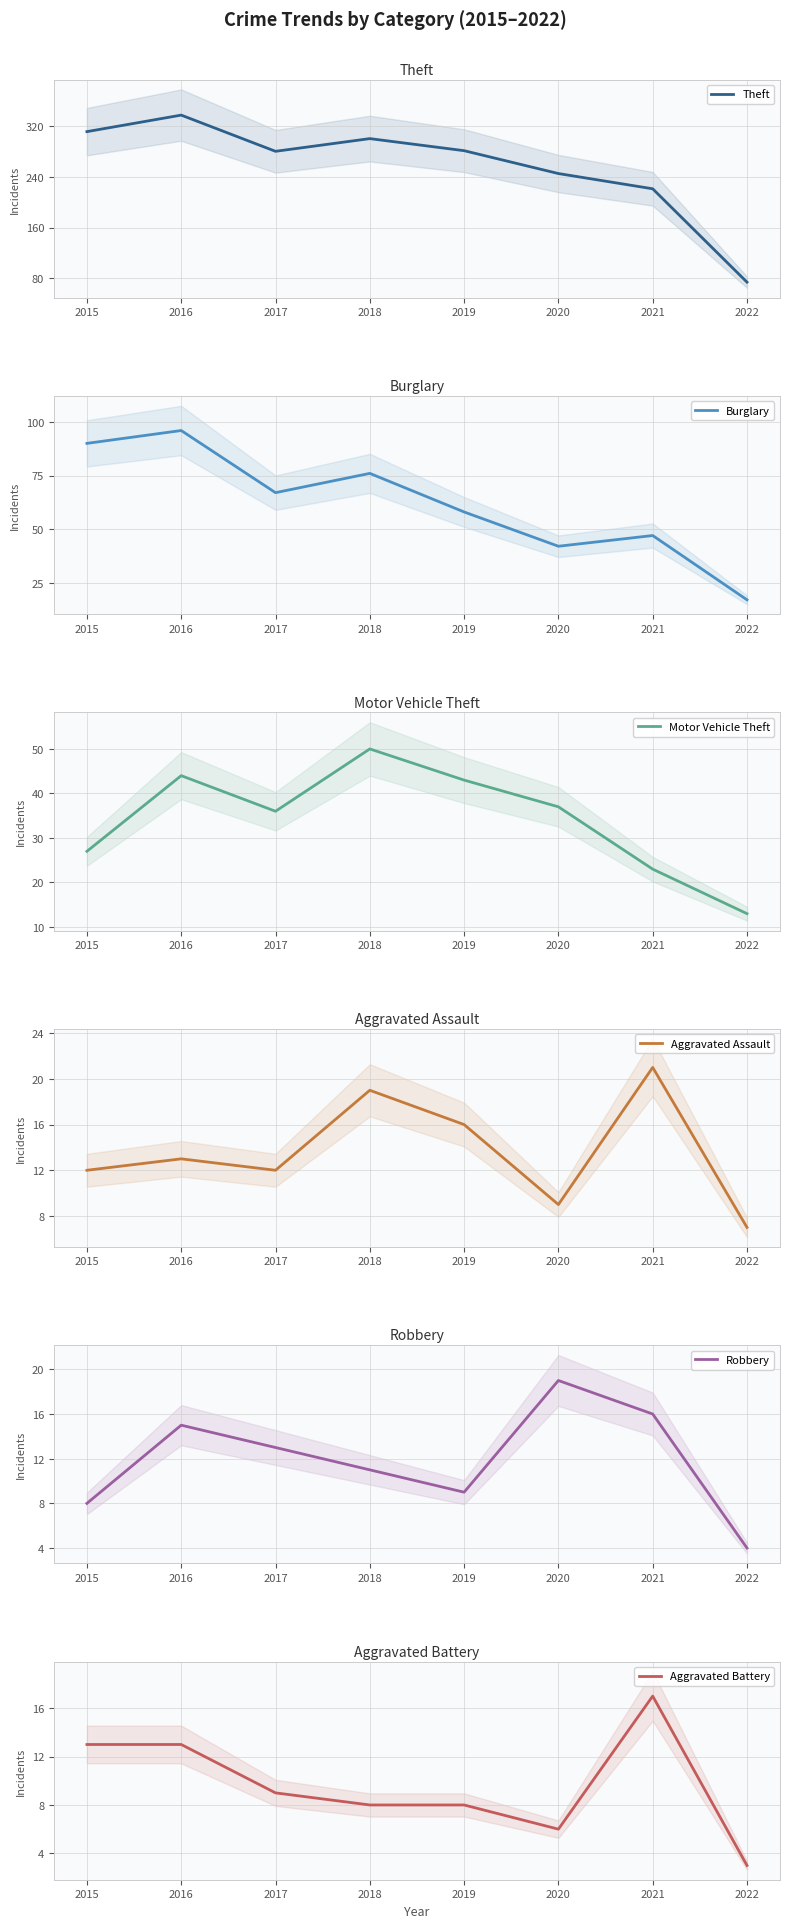

Where is Burglary nearest to the value 56?

2019